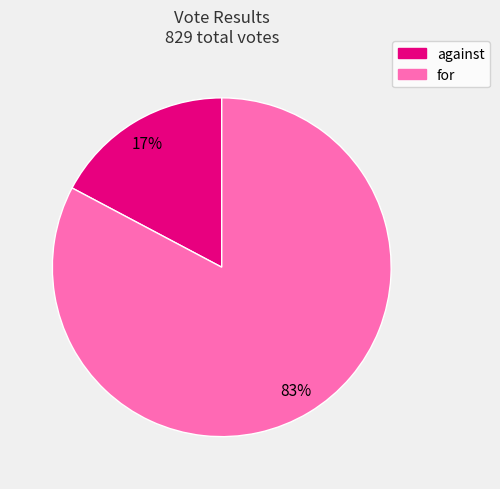

Which slice represents more than half of the pie?

for